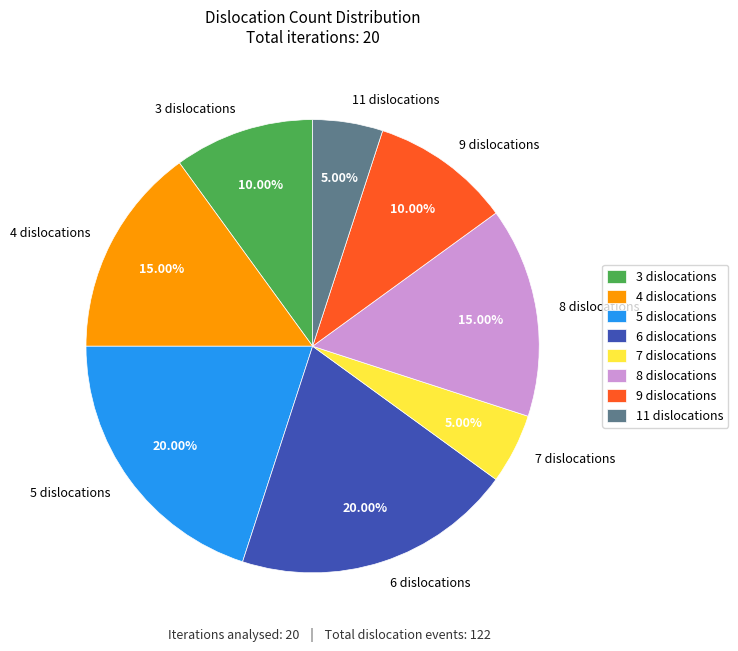

Which has a higher value, 4 dislocations or 7 dislocations?

4 dislocations